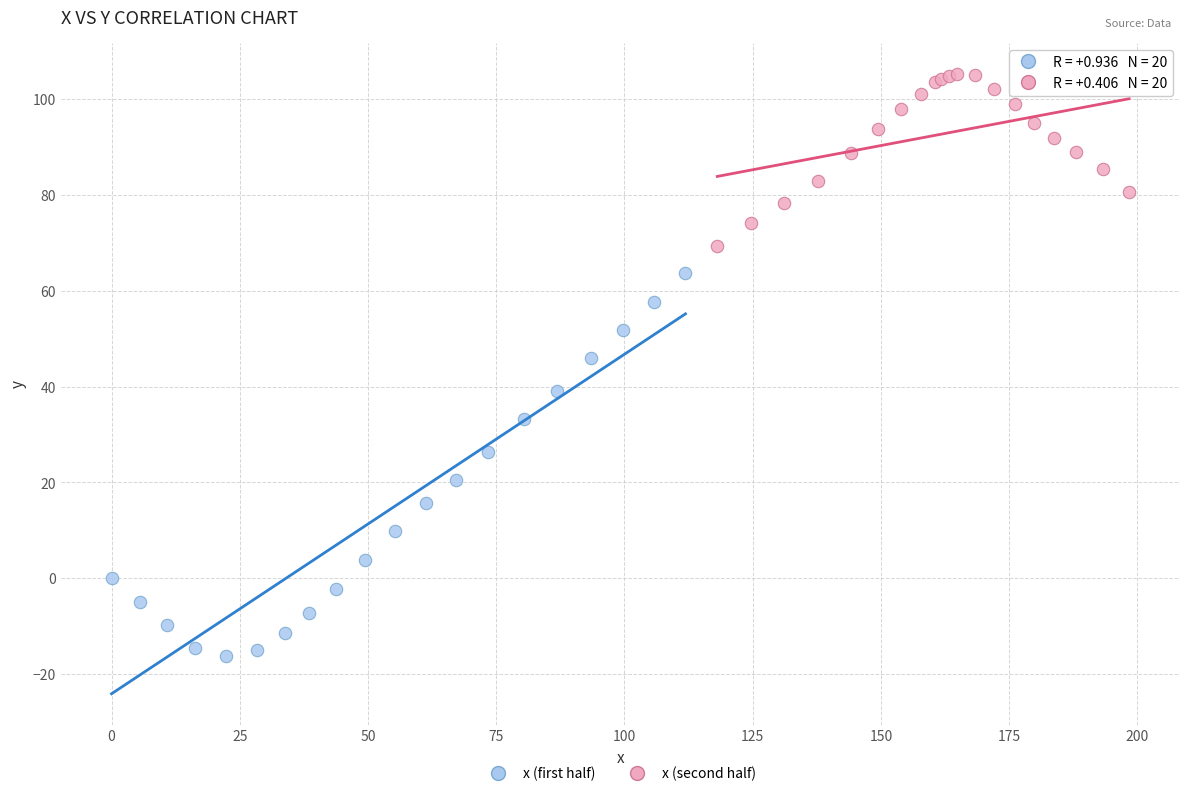

Which series contains the lowest Y value?

x (first half)